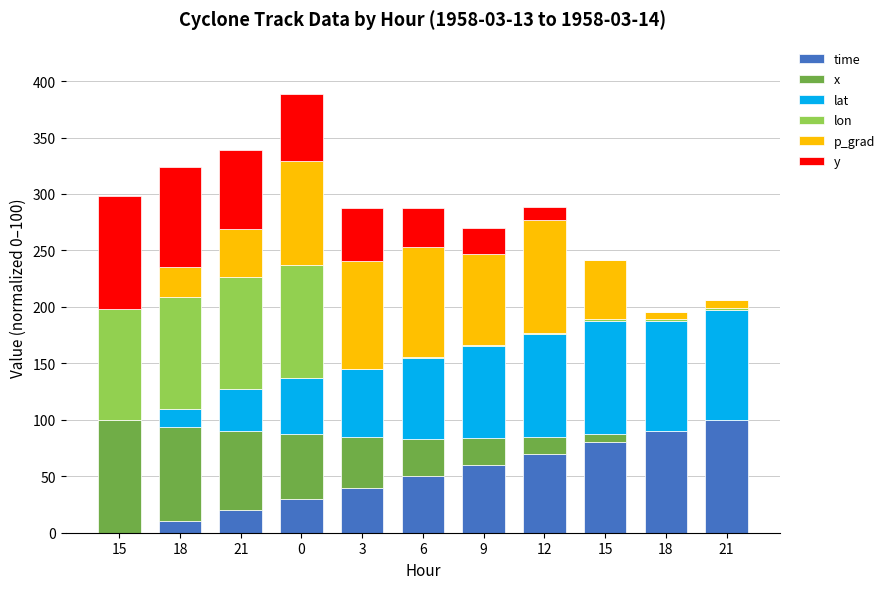

What is the sum of all y values?

435.3